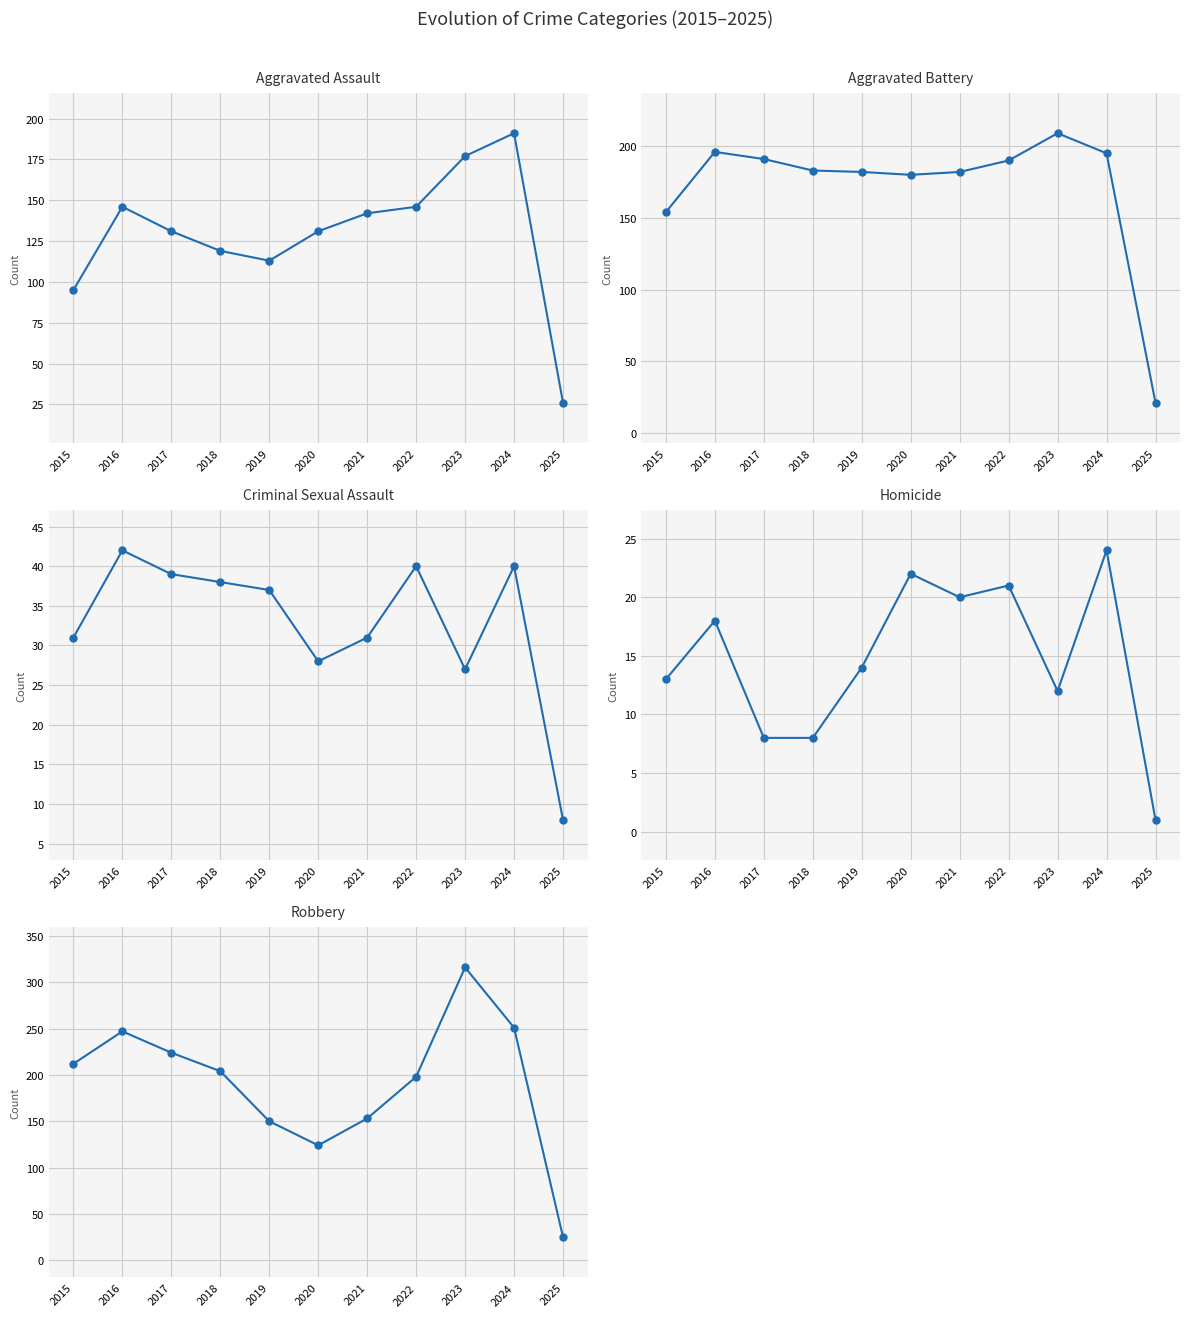

At how many categories does at least one series exceed 96?

10